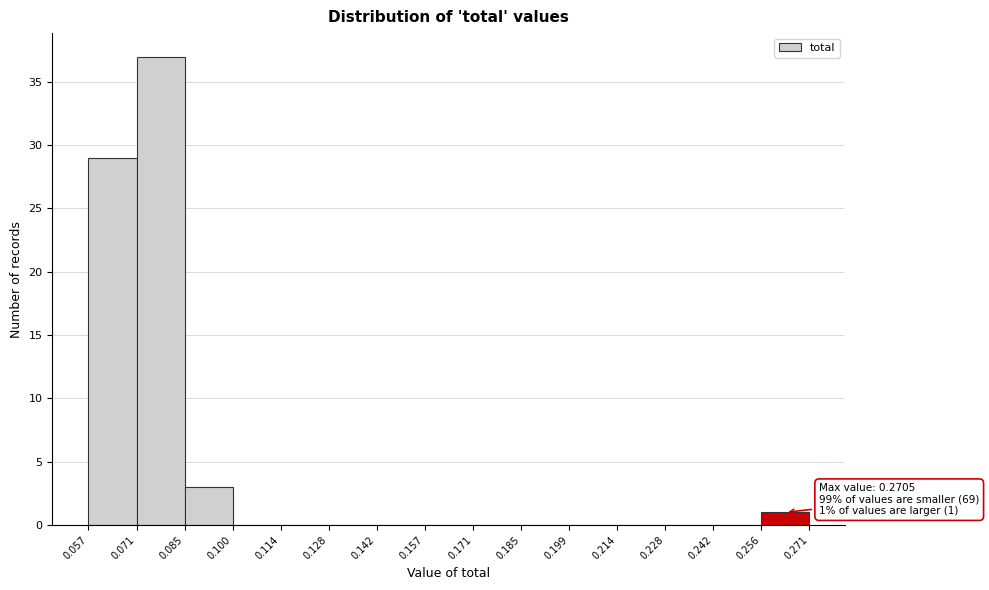

Over which range of the x-axis is the bar tallest?

0.071 to 0.085